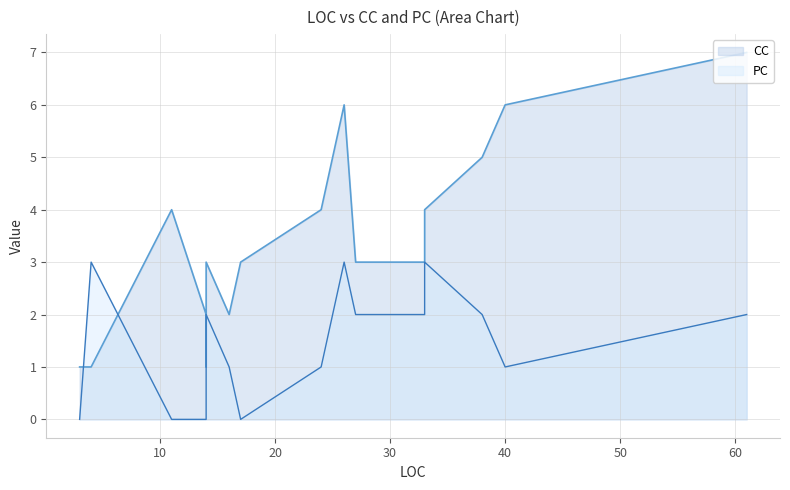

The CC series shows 0 at GetCommand. True or false?

False